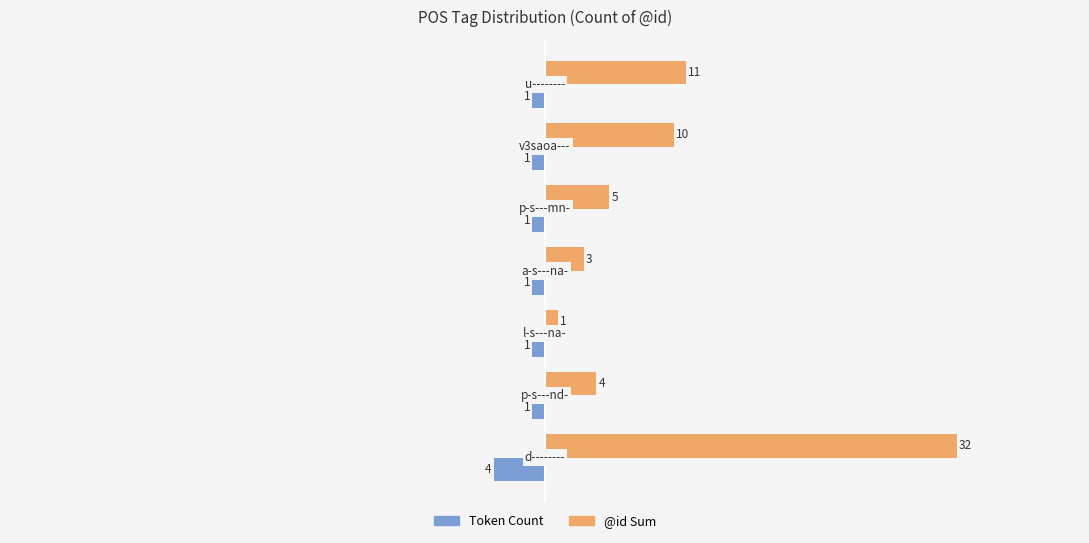

List the series in order of their overall mean, lowest first.

Token Count, @id Sum